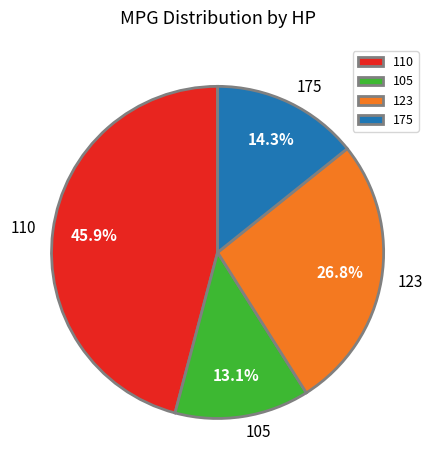

Which category has the smallest portion of the pie?

105